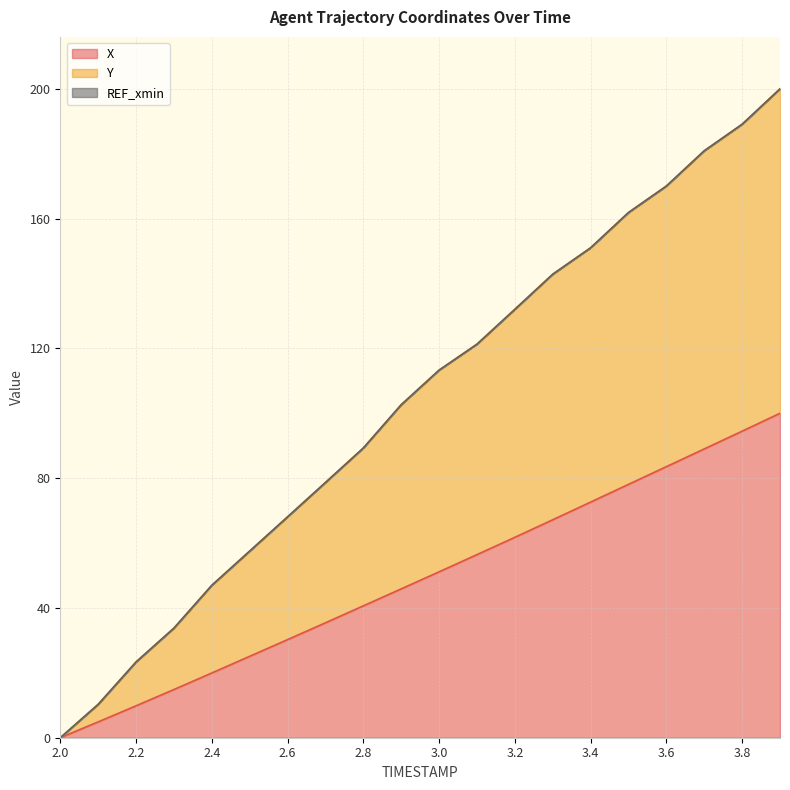

Where does the Y series first go above 113?

3.0